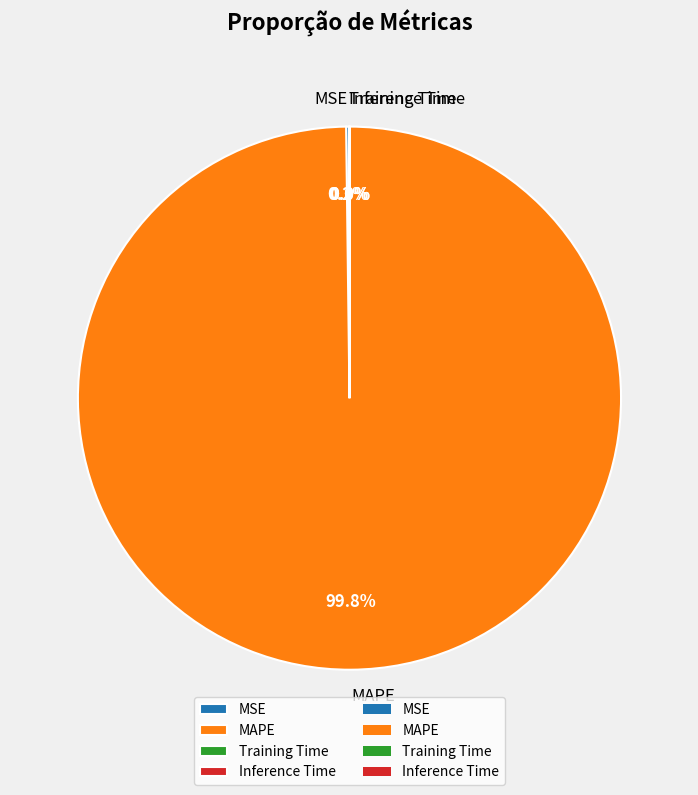

What percentage is NOT represented by MAPE?

0.2%